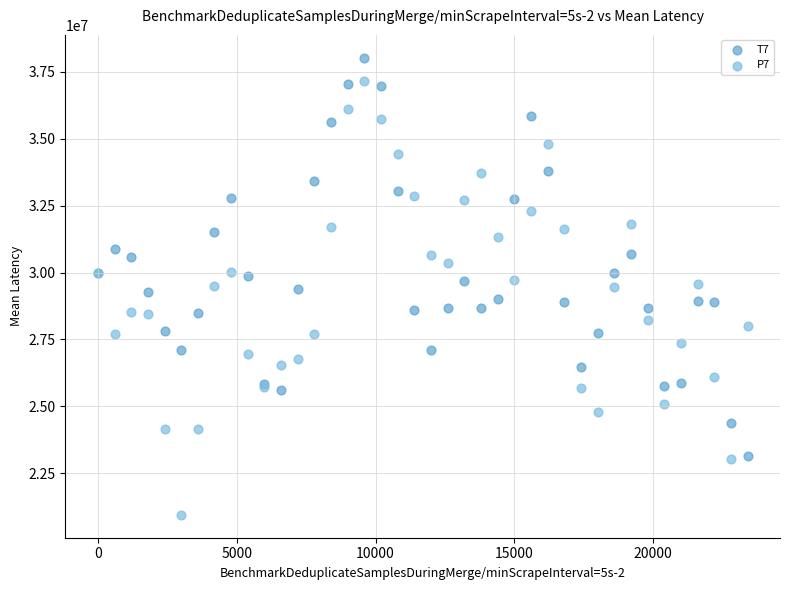

Which series contains the lowest Y value?

P7